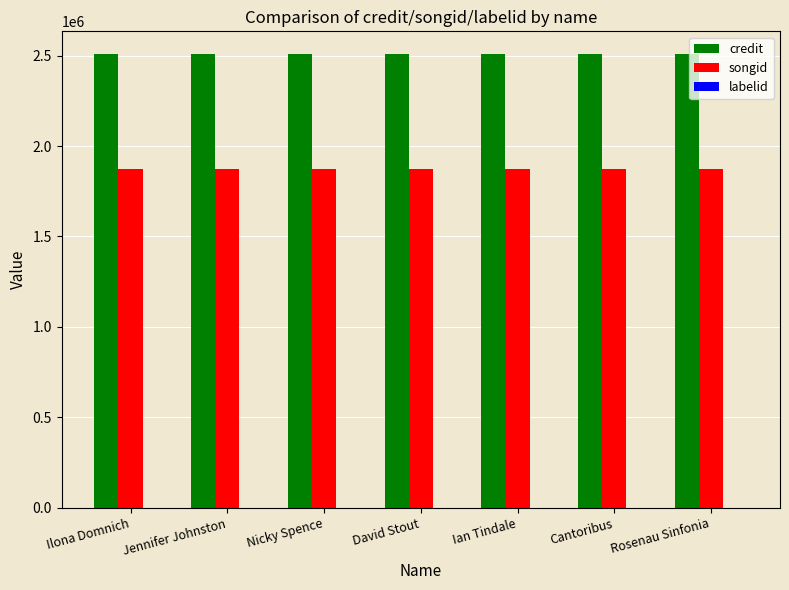

The songid series shows 3315633 at Nicky Spence. True or false?

False